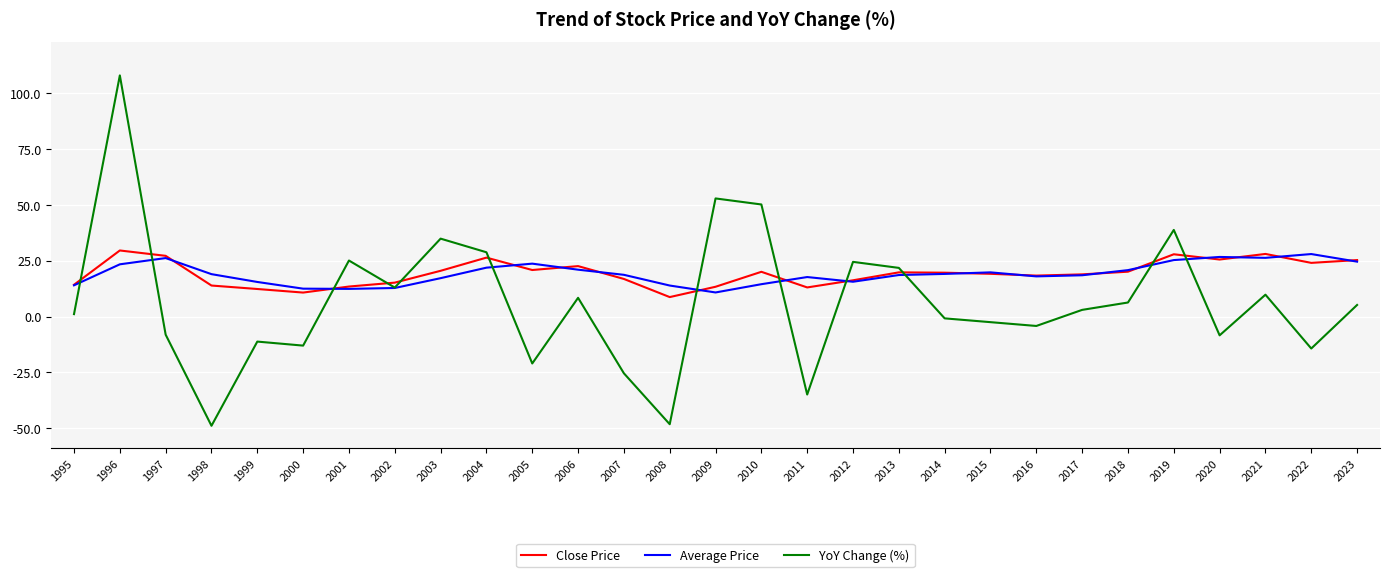

The value of Close Price at 2017 is 18.9. True or false?

True